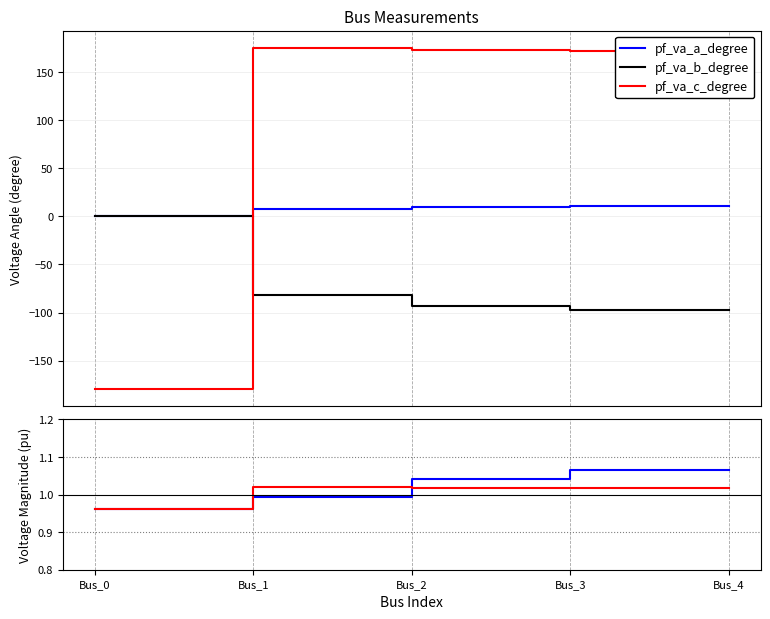

How many intersections are there between pf_va_a_degree and pf_vm_a_pu?

1